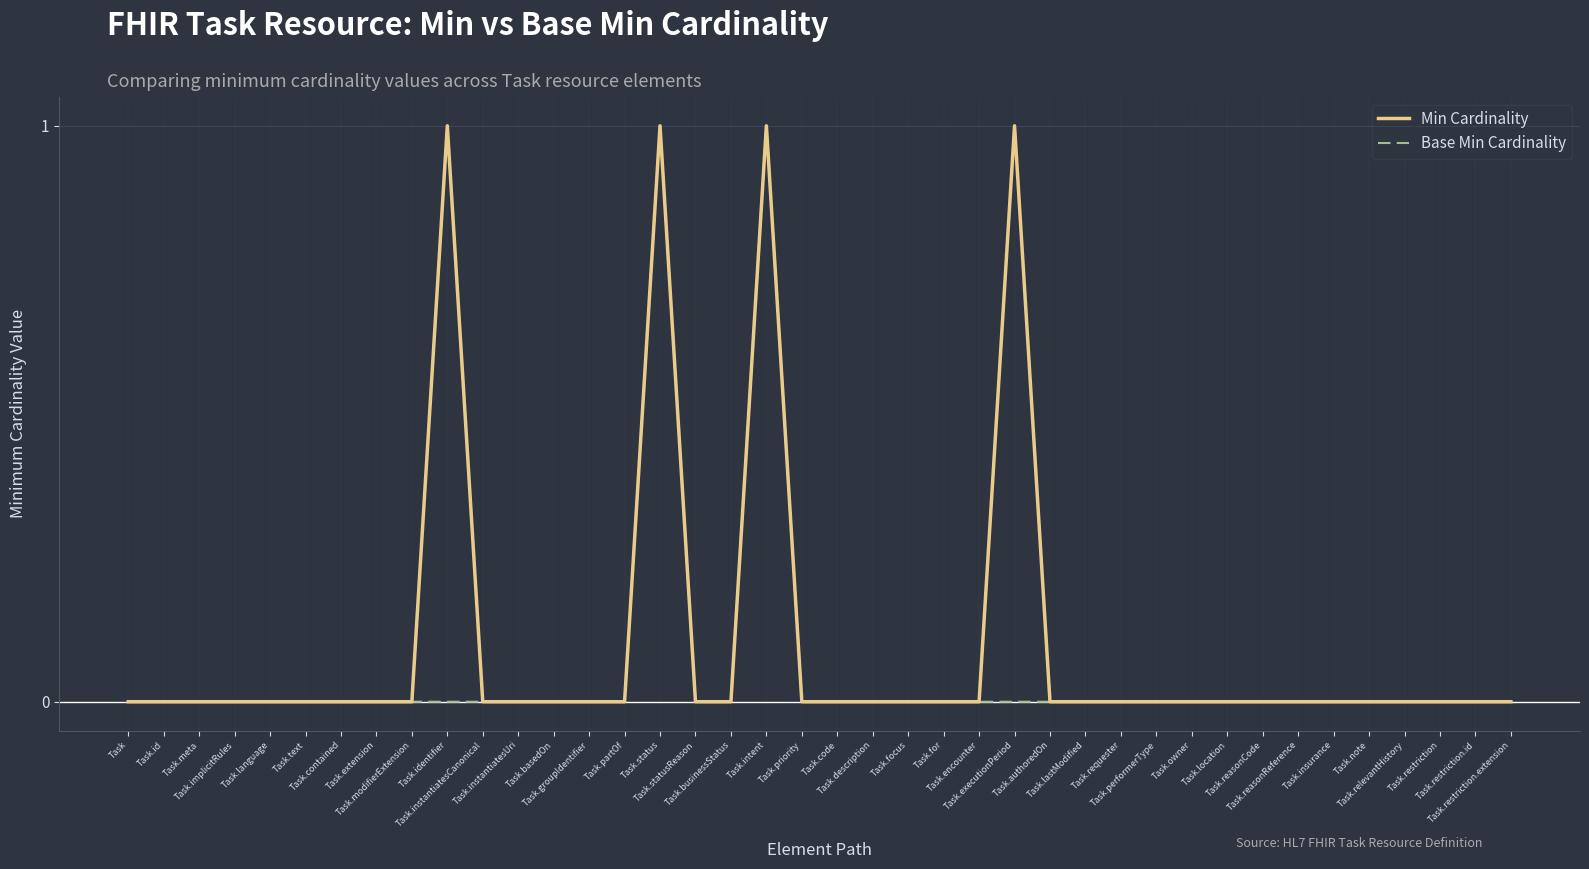

True or false: Min Cardinality has a value of 0 at Task.reasonReference.

True